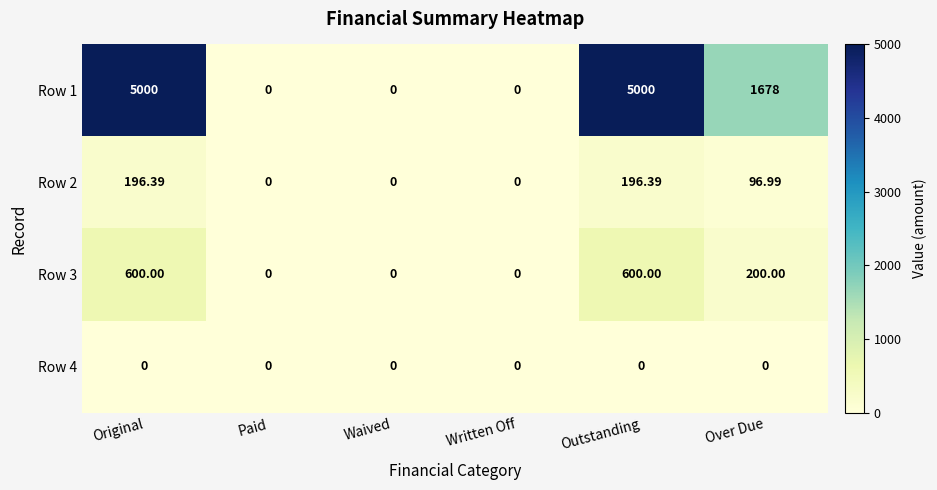

What is the difference between the highest and lowest values at Over Due?

1678.0